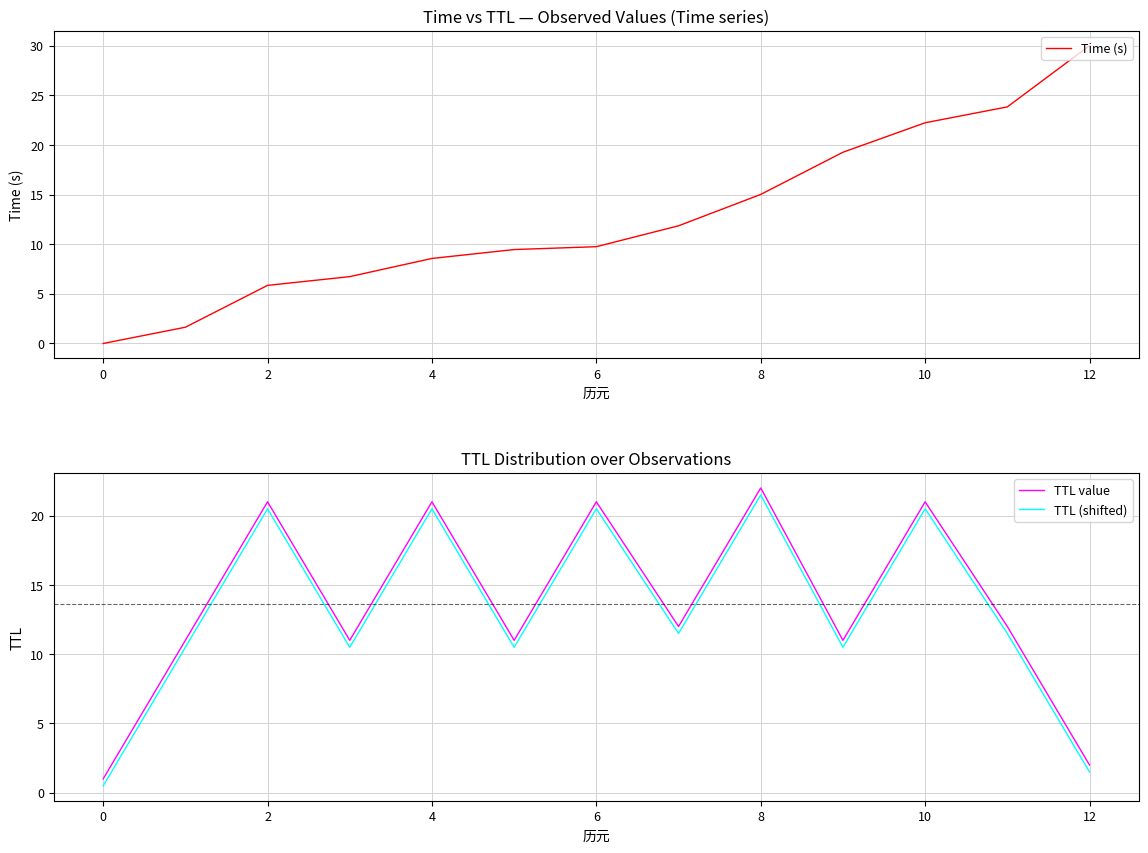

True or false: TTL (shifted) has a value of 20.5 at 4.

True